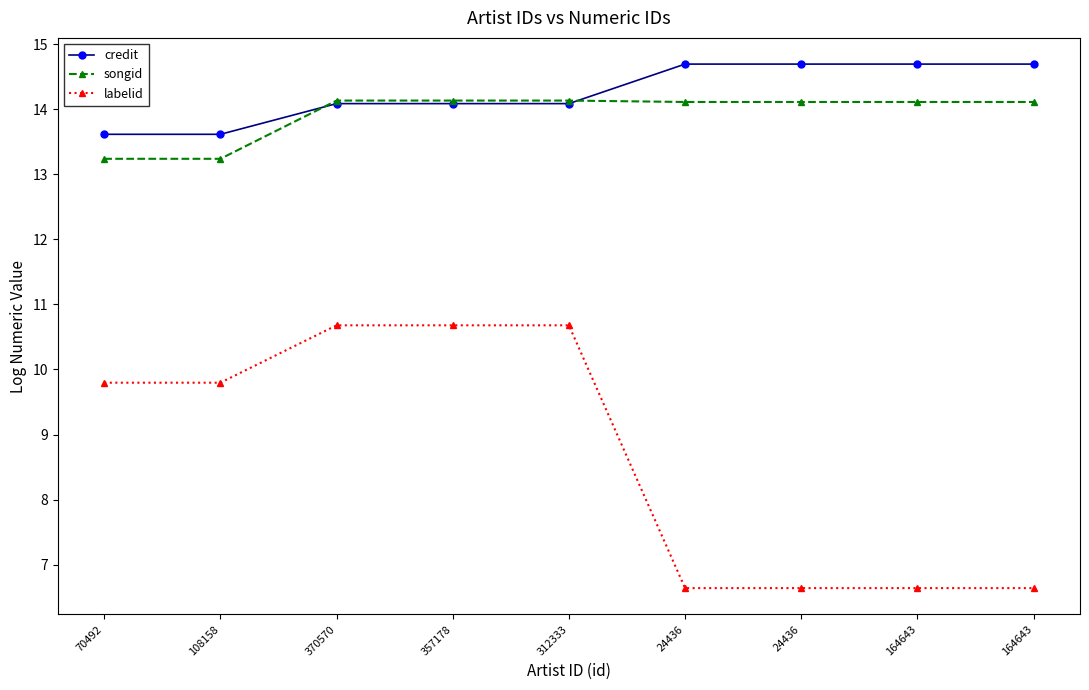

True or false: credit has a value of 14.1 at 312333.

True